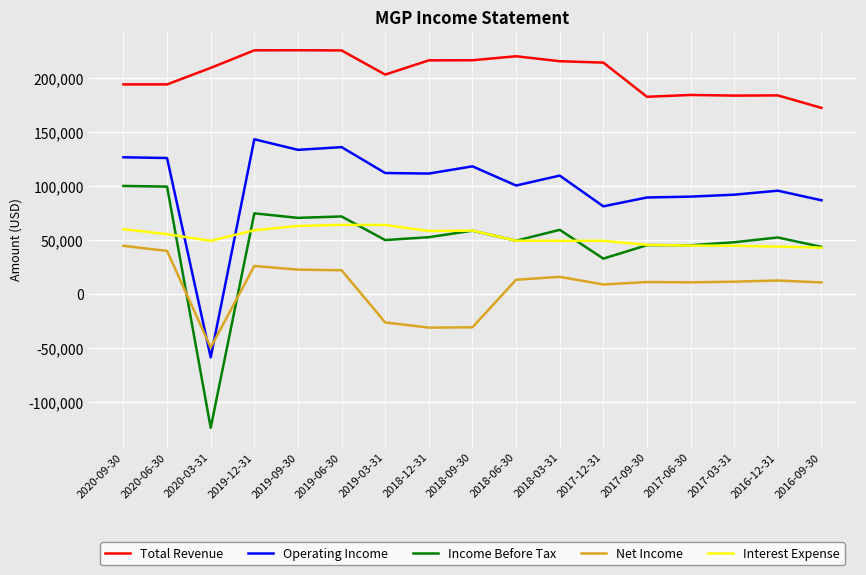

The value of Interest Expense at 2018-06-30 is 70363. True or false?

False